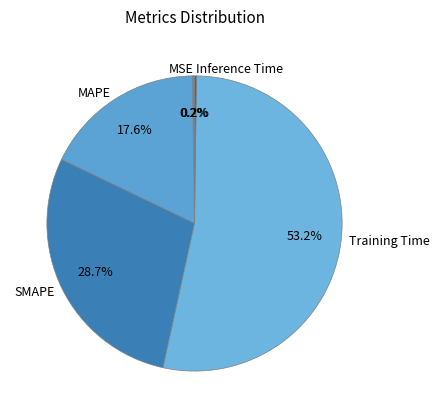

Does any single category account for the majority?

Yes